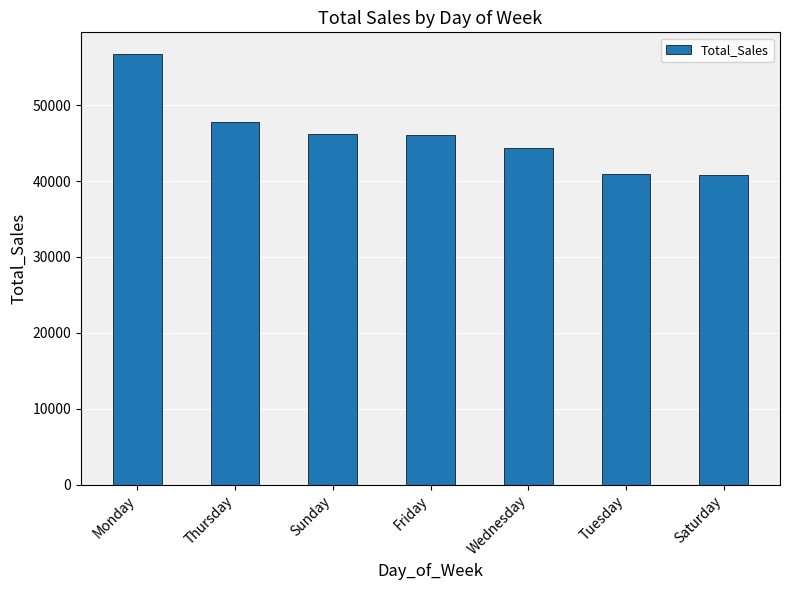

Is it true that the value at Thursday is 47825.2?

True